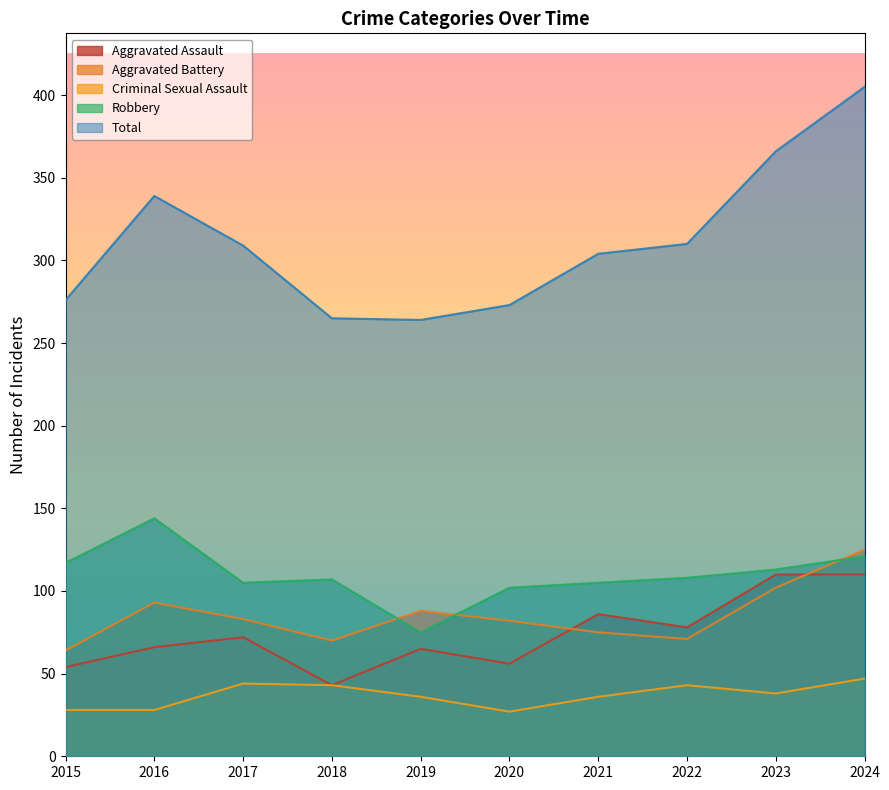

How many lines are shown in the chart?

5